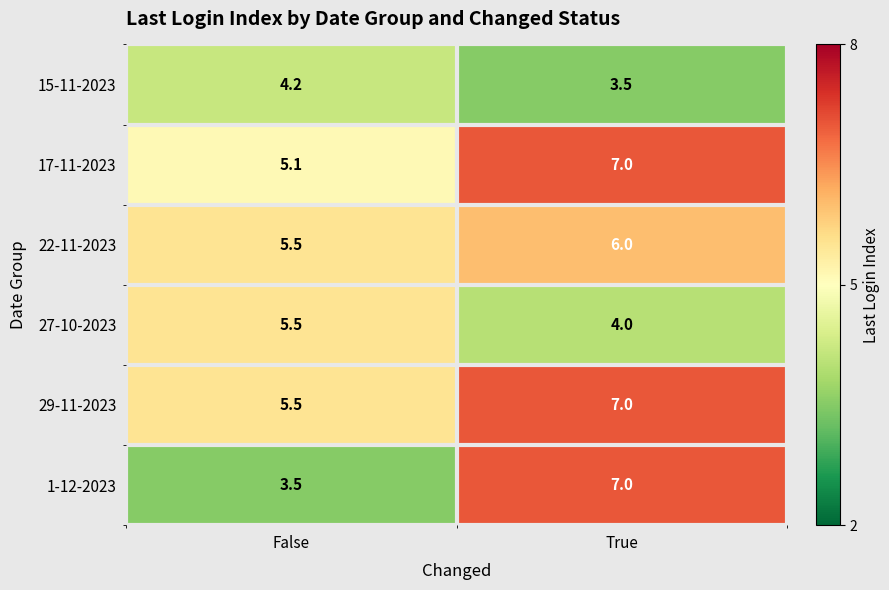

Reading left to right, what are all the values shown in this chart?

15-11-2023: False=4.2	True=3.5
17-11-2023: False=5.1	True=7.0
22-11-2023: False=5.5	True=6.0
27-10-2023: False=5.5	True=4.0
29-11-2023: False=5.5	True=7.0
1-12-2023: False=3.5	True=7.0